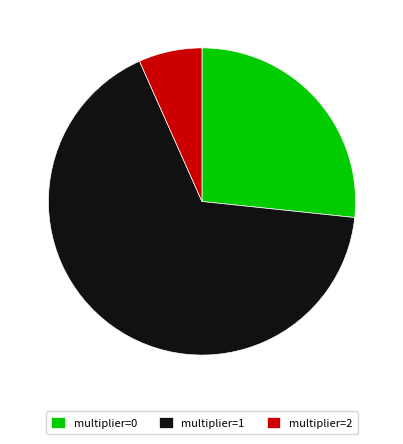

Does multiplier=0 represent more than half of the total?

No